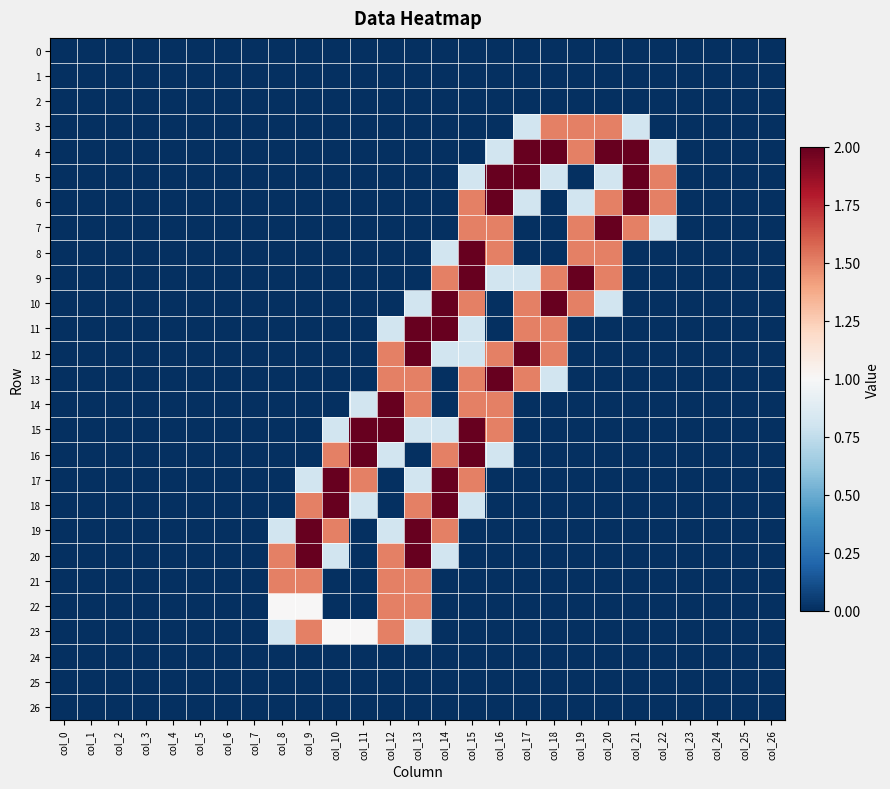

Reading left to right, extract all data points from this chart.

0: col_0=0.0	col_1=0.0	col_2=0.0	col_3=0.0	col_4=0.0	col_5=0.0	col_6=0.0	col_7=0.0	col_8=0.0	col_9=0.0	col_10=0.0	col_11=0.0	col_12=0.0	col_13=0.0	col_14=0.0	col_15=0.0	col_16=0.0	col_17=0.0	col_18=0.0	col_19=0.0	col_20=0.0	col_21=0.0	col_22=0.0	col_23=0.0	col_24=0.0	col_25=0.0	col_26=0.0
1: col_0=0.0	col_1=0.0	col_2=0.0	col_3=0.0	col_4=0.0	col_5=0.0	col_6=0.0	col_7=0.0	col_8=0.0	col_9=0.0	col_10=0.0	col_11=0.0	col_12=0.0	col_13=0.0	col_14=0.0	col_15=0.0	col_16=0.0	col_17=0.0	col_18=0.0	col_19=0.0	col_20=0.0	col_21=0.0	col_22=0.0	col_23=0.0	col_24=0.0	col_25=0.0	col_26=0.0
2: col_0=0.0	col_1=0.0	col_2=0.0	col_3=0.0	col_4=0.0	col_5=0.0	col_6=0.0	col_7=0.0	col_8=0.0	col_9=0.0	col_10=0.0	col_11=0.0	col_12=0.0	col_13=0.0	col_14=0.0	col_15=0.0	col_16=0.0	col_17=0.0	col_18=0.0	col_19=0.0	col_20=0.0	col_21=0.0	col_22=0.0	col_23=0.0	col_24=0.0	col_25=0.0	col_26=0.0
3: col_0=0.0	col_1=0.0	col_2=0.0	col_3=0.0	col_4=0.0	col_5=0.0	col_6=0.0	col_7=0.0	col_8=0.0	col_9=0.0	col_10=0.0	col_11=0.0	col_12=0.0	col_13=0.0	col_14=0.0	col_15=0.0	col_16=0.0	col_17=0.8	col_18=1.5	col_19=1.5	col_20=1.5	col_21=0.8	col_22=0.0	col_23=0.0	col_24=0.0	col_25=0.0	col_26=0.0
4: col_0=0.0	col_1=0.0	col_2=0.0	col_3=0.0	col_4=0.0	col_5=0.0	col_6=0.0	col_7=0.0	col_8=0.0	col_9=0.0	col_10=0.0	col_11=0.0	col_12=0.0	col_13=0.0	col_14=0.0	col_15=0.0	col_16=0.8	col_17=2.0	col_18=2.0	col_19=1.5	col_20=2.0	col_21=2.0	col_22=0.8	col_23=0.0	col_24=0.0	col_25=0.0	col_26=0.0
5: col_0=0.0	col_1=0.0	col_2=0.0	col_3=0.0	col_4=0.0	col_5=0.0	col_6=0.0	col_7=0.0	col_8=0.0	col_9=0.0	col_10=0.0	col_11=0.0	col_12=0.0	col_13=0.0	col_14=0.0	col_15=0.8	col_16=2.0	col_17=2.0	col_18=0.8	col_19=0.0	col_20=0.8	col_21=2.0	col_22=1.5	col_23=0.0	col_24=0.0	col_25=0.0	col_26=0.0
6: col_0=0.0	col_1=0.0	col_2=0.0	col_3=0.0	col_4=0.0	col_5=0.0	col_6=0.0	col_7=0.0	col_8=0.0	col_9=0.0	col_10=0.0	col_11=0.0	col_12=0.0	col_13=0.0	col_14=0.0	col_15=1.5	col_16=2.0	col_17=0.8	col_18=0.0	col_19=0.8	col_20=1.5	col_21=2.0	col_22=1.5	col_23=0.0	col_24=0.0	col_25=0.0	col_26=0.0
7: col_0=0.0	col_1=0.0	col_2=0.0	col_3=0.0	col_4=0.0	col_5=0.0	col_6=0.0	col_7=0.0	col_8=0.0	col_9=0.0	col_10=0.0	col_11=0.0	col_12=0.0	col_13=0.0	col_14=0.0	col_15=1.5	col_16=1.5	col_17=0.0	col_18=0.0	col_19=1.5	col_20=2.0	col_21=1.5	col_22=0.8	col_23=0.0	col_24=0.0	col_25=0.0	col_26=0.0
8: col_0=0.0	col_1=0.0	col_2=0.0	col_3=0.0	col_4=0.0	col_5=0.0	col_6=0.0	col_7=0.0	col_8=0.0	col_9=0.0	col_10=0.0	col_11=0.0	col_12=0.0	col_13=0.0	col_14=0.8	col_15=2.0	col_16=1.5	col_17=0.0	col_18=0.0	col_19=1.5	col_20=1.5	col_21=0.0	col_22=0.0	col_23=0.0	col_24=0.0	col_25=0.0	col_26=0.0
9: col_0=0.0	col_1=0.0	col_2=0.0	col_3=0.0	col_4=0.0	col_5=0.0	col_6=0.0	col_7=0.0	col_8=0.0	col_9=0.0	col_10=0.0	col_11=0.0	col_12=0.0	col_13=0.0	col_14=1.5	col_15=2.0	col_16=0.8	col_17=0.8	col_18=1.5	col_19=2.0	col_20=1.5	col_21=0.0	col_22=0.0	col_23=0.0	col_24=0.0	col_25=0.0	col_26=0.0
10: col_0=0.0	col_1=0.0	col_2=0.0	col_3=0.0	col_4=0.0	col_5=0.0	col_6=0.0	col_7=0.0	col_8=0.0	col_9=0.0	col_10=0.0	col_11=0.0	col_12=0.0	col_13=0.8	col_14=2.0	col_15=1.5	col_16=0.0	col_17=1.5	col_18=2.0	col_19=1.5	col_20=0.8	col_21=0.0	col_22=0.0	col_23=0.0	col_24=0.0	col_25=0.0	col_26=0.0
11: col_0=0.0	col_1=0.0	col_2=0.0	col_3=0.0	col_4=0.0	col_5=0.0	col_6=0.0	col_7=0.0	col_8=0.0	col_9=0.0	col_10=0.0	col_11=0.0	col_12=0.8	col_13=2.0	col_14=2.0	col_15=0.8	col_16=0.0	col_17=1.5	col_18=1.5	col_19=0.0	col_20=0.0	col_21=0.0	col_22=0.0	col_23=0.0	col_24=0.0	col_25=0.0	col_26=0.0
12: col_0=0.0	col_1=0.0	col_2=0.0	col_3=0.0	col_4=0.0	col_5=0.0	col_6=0.0	col_7=0.0	col_8=0.0	col_9=0.0	col_10=0.0	col_11=0.0	col_12=1.5	col_13=2.0	col_14=0.8	col_15=0.8	col_16=1.5	col_17=2.0	col_18=1.5	col_19=0.0	col_20=0.0	col_21=0.0	col_22=0.0	col_23=0.0	col_24=0.0	col_25=0.0	col_26=0.0
13: col_0=0.0	col_1=0.0	col_2=0.0	col_3=0.0	col_4=0.0	col_5=0.0	col_6=0.0	col_7=0.0	col_8=0.0	col_9=0.0	col_10=0.0	col_11=0.0	col_12=1.5	col_13=1.5	col_14=0.0	col_15=1.5	col_16=2.0	col_17=1.5	col_18=0.8	col_19=0.0	col_20=0.0	col_21=0.0	col_22=0.0	col_23=0.0	col_24=0.0	col_25=0.0	col_26=0.0
14: col_0=0.0	col_1=0.0	col_2=0.0	col_3=0.0	col_4=0.0	col_5=0.0	col_6=0.0	col_7=0.0	col_8=0.0	col_9=0.0	col_10=0.0	col_11=0.8	col_12=2.0	col_13=1.5	col_14=0.0	col_15=1.5	col_16=1.5	col_17=0.0	col_18=0.0	col_19=0.0	col_20=0.0	col_21=0.0	col_22=0.0	col_23=0.0	col_24=0.0	col_25=0.0	col_26=0.0
15: col_0=0.0	col_1=0.0	col_2=0.0	col_3=0.0	col_4=0.0	col_5=0.0	col_6=0.0	col_7=0.0	col_8=0.0	col_9=0.0	col_10=0.8	col_11=2.0	col_12=2.0	col_13=0.8	col_14=0.8	col_15=2.0	col_16=1.5	col_17=0.0	col_18=0.0	col_19=0.0	col_20=0.0	col_21=0.0	col_22=0.0	col_23=0.0	col_24=0.0	col_25=0.0	col_26=0.0
16: col_0=0.0	col_1=0.0	col_2=0.0	col_3=0.0	col_4=0.0	col_5=0.0	col_6=0.0	col_7=0.0	col_8=0.0	col_9=0.0	col_10=1.5	col_11=2.0	col_12=0.8	col_13=0.0	col_14=1.5	col_15=2.0	col_16=0.8	col_17=0.0	col_18=0.0	col_19=0.0	col_20=0.0	col_21=0.0	col_22=0.0	col_23=0.0	col_24=0.0	col_25=0.0	col_26=0.0
17: col_0=0.0	col_1=0.0	col_2=0.0	col_3=0.0	col_4=0.0	col_5=0.0	col_6=0.0	col_7=0.0	col_8=0.0	col_9=0.8	col_10=2.0	col_11=1.5	col_12=0.0	col_13=0.8	col_14=2.0	col_15=1.5	col_16=0.0	col_17=0.0	col_18=0.0	col_19=0.0	col_20=0.0	col_21=0.0	col_22=0.0	col_23=0.0	col_24=0.0	col_25=0.0	col_26=0.0
18: col_0=0.0	col_1=0.0	col_2=0.0	col_3=0.0	col_4=0.0	col_5=0.0	col_6=0.0	col_7=0.0	col_8=0.0	col_9=1.5	col_10=2.0	col_11=0.8	col_12=0.0	col_13=1.5	col_14=2.0	col_15=0.8	col_16=0.0	col_17=0.0	col_18=0.0	col_19=0.0	col_20=0.0	col_21=0.0	col_22=0.0	col_23=0.0	col_24=0.0	col_25=0.0	col_26=0.0
19: col_0=0.0	col_1=0.0	col_2=0.0	col_3=0.0	col_4=0.0	col_5=0.0	col_6=0.0	col_7=0.0	col_8=0.8	col_9=2.0	col_10=1.5	col_11=0.0	col_12=0.8	col_13=2.0	col_14=1.5	col_15=0.0	col_16=0.0	col_17=0.0	col_18=0.0	col_19=0.0	col_20=0.0	col_21=0.0	col_22=0.0	col_23=0.0	col_24=0.0	col_25=0.0	col_26=0.0
20: col_0=0.0	col_1=0.0	col_2=0.0	col_3=0.0	col_4=0.0	col_5=0.0	col_6=0.0	col_7=0.0	col_8=1.5	col_9=2.0	col_10=0.8	col_11=0.0	col_12=1.5	col_13=2.0	col_14=0.8	col_15=0.0	col_16=0.0	col_17=0.0	col_18=0.0	col_19=0.0	col_20=0.0	col_21=0.0	col_22=0.0	col_23=0.0	col_24=0.0	col_25=0.0	col_26=0.0
21: col_0=0.0	col_1=0.0	col_2=0.0	col_3=0.0	col_4=0.0	col_5=0.0	col_6=0.0	col_7=0.0	col_8=1.5	col_9=1.5	col_10=0.0	col_11=0.0	col_12=1.5	col_13=1.5	col_14=0.0	col_15=0.0	col_16=0.0	col_17=0.0	col_18=0.0	col_19=0.0	col_20=0.0	col_21=0.0	col_22=0.0	col_23=0.0	col_24=0.0	col_25=0.0	col_26=0.0
22: col_0=0.0	col_1=0.0	col_2=0.0	col_3=0.0	col_4=0.0	col_5=0.0	col_6=0.0	col_7=0.0	col_8=1.0	col_9=1.0	col_10=0.0	col_11=0.0	col_12=1.5	col_13=1.5	col_14=0.0	col_15=0.0	col_16=0.0	col_17=0.0	col_18=0.0	col_19=0.0	col_20=0.0	col_21=0.0	col_22=0.0	col_23=0.0	col_24=0.0	col_25=0.0	col_26=0.0
23: col_0=0.0	col_1=0.0	col_2=0.0	col_3=0.0	col_4=0.0	col_5=0.0	col_6=0.0	col_7=0.0	col_8=0.8	col_9=1.5	col_10=1.0	col_11=1.0	col_12=1.5	col_13=0.8	col_14=0.0	col_15=0.0	col_16=0.0	col_17=0.0	col_18=0.0	col_19=0.0	col_20=0.0	col_21=0.0	col_22=0.0	col_23=0.0	col_24=0.0	col_25=0.0	col_26=0.0
24: col_0=0.0	col_1=0.0	col_2=0.0	col_3=0.0	col_4=0.0	col_5=0.0	col_6=0.0	col_7=0.0	col_8=0.0	col_9=0.0	col_10=0.0	col_11=0.0	col_12=0.0	col_13=0.0	col_14=0.0	col_15=0.0	col_16=0.0	col_17=0.0	col_18=0.0	col_19=0.0	col_20=0.0	col_21=0.0	col_22=0.0	col_23=0.0	col_24=0.0	col_25=0.0	col_26=0.0
25: col_0=0.0	col_1=0.0	col_2=0.0	col_3=0.0	col_4=0.0	col_5=0.0	col_6=0.0	col_7=0.0	col_8=0.0	col_9=0.0	col_10=0.0	col_11=0.0	col_12=0.0	col_13=0.0	col_14=0.0	col_15=0.0	col_16=0.0	col_17=0.0	col_18=0.0	col_19=0.0	col_20=0.0	col_21=0.0	col_22=0.0	col_23=0.0	col_24=0.0	col_25=0.0	col_26=0.0
26: col_0=0.0	col_1=0.0	col_2=0.0	col_3=0.0	col_4=0.0	col_5=0.0	col_6=0.0	col_7=0.0	col_8=0.0	col_9=0.0	col_10=0.0	col_11=0.0	col_12=0.0	col_13=0.0	col_14=0.0	col_15=0.0	col_16=0.0	col_17=0.0	col_18=0.0	col_19=0.0	col_20=0.0	col_21=0.0	col_22=0.0	col_23=0.0	col_24=0.0	col_25=0.0	col_26=0.0